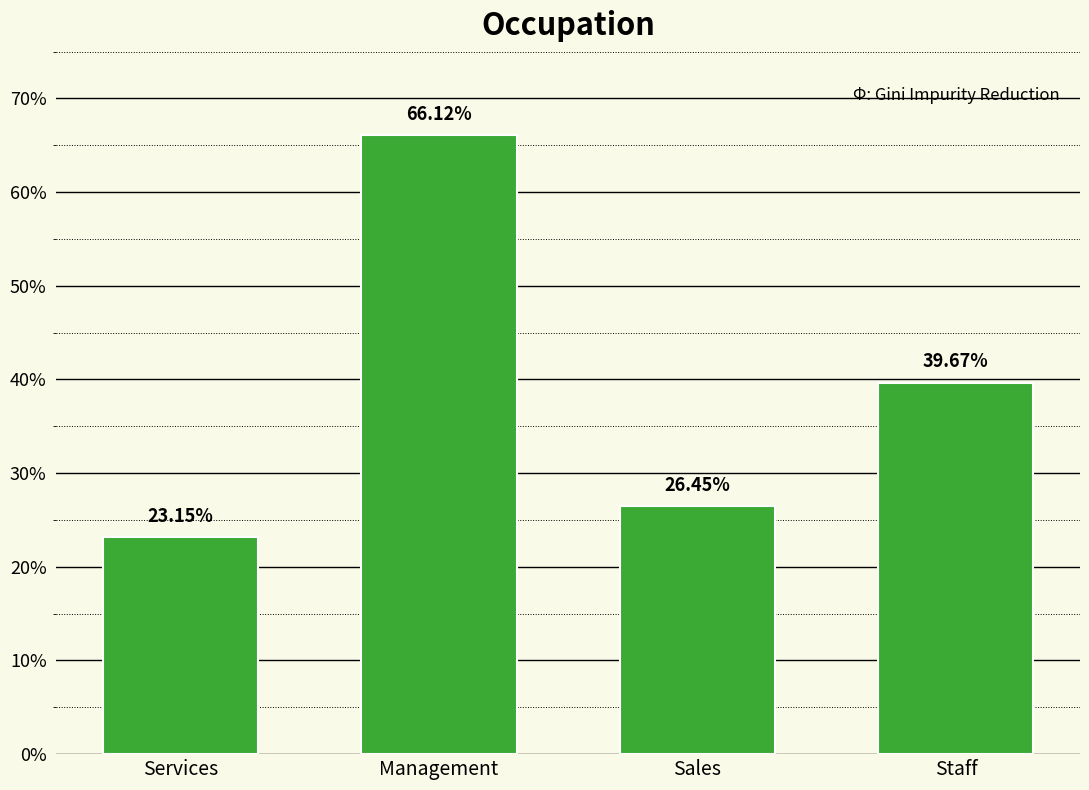

List the labels in order of value, largest first.

Management, Staff, Sales, Services